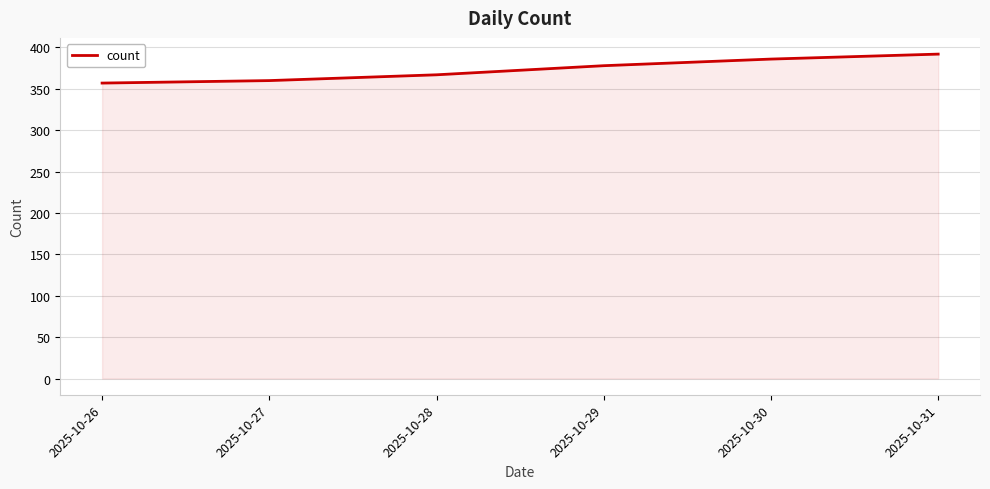

How many categories are shown in the chart?

6